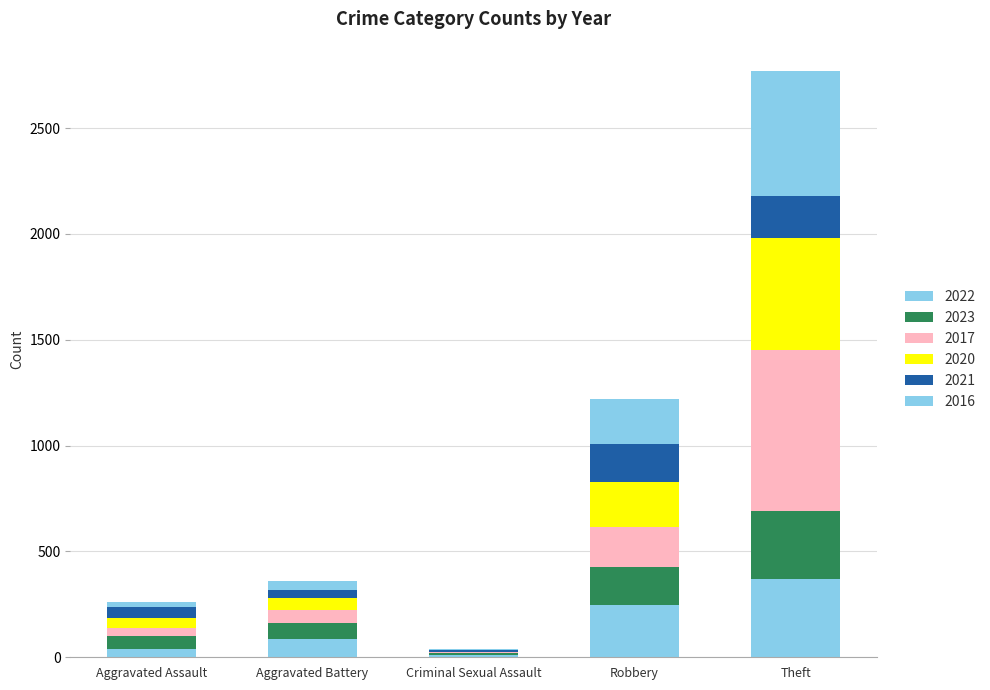

Count the number of categories in the chart.

5